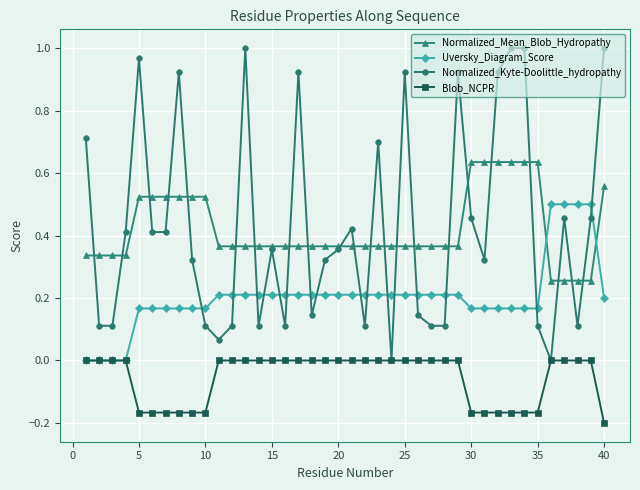

Which series has the widest spread of values?

Normalized_Kyte-Doolittle_hydropathy